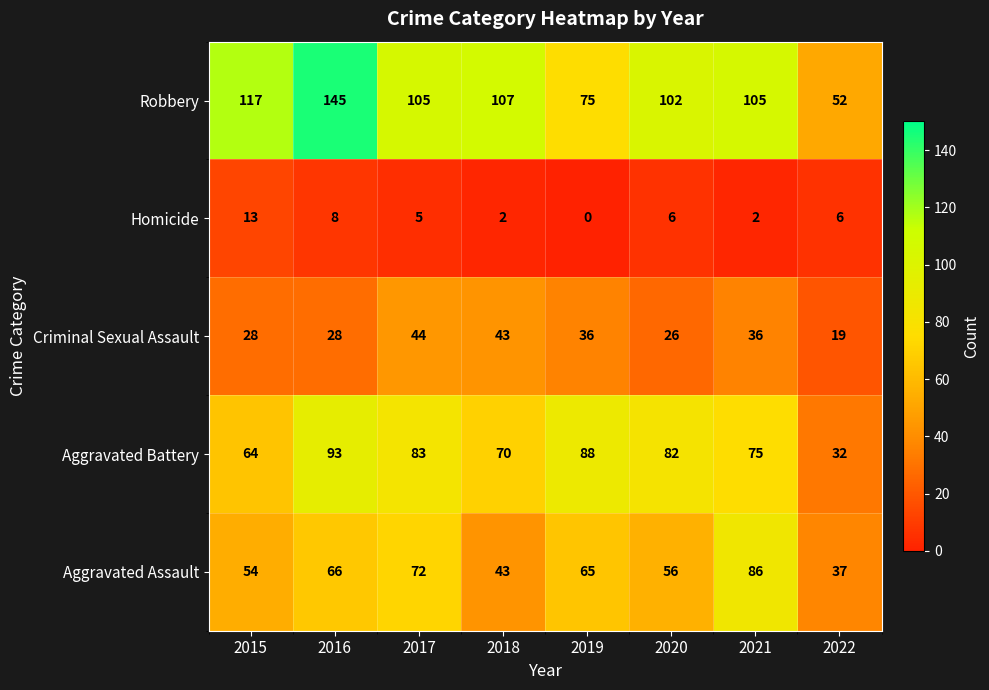

Rank the series at 2020 from highest to lowest value.

Robbery, Aggravated Battery, Aggravated Assault, Criminal Sexual Assault, Homicide